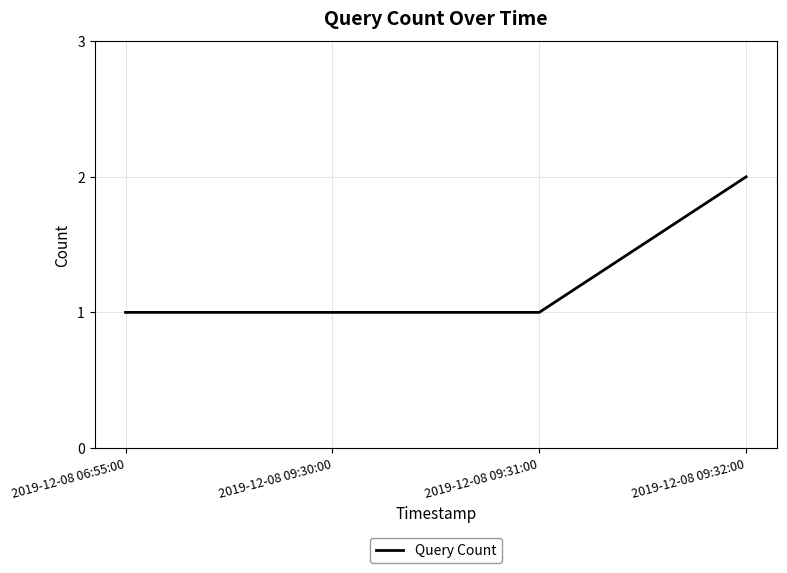

Which category has the highest value across all series?

2019-12-08 09:32:00